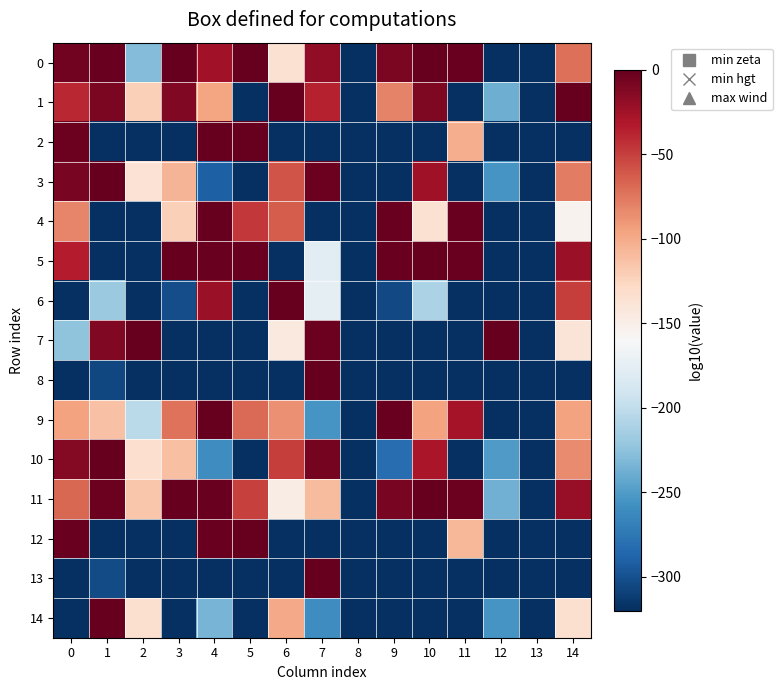

Reading left to right, extract all data points from this chart.

0: 0=-6.0	1=-1.8	2=-229.0	3=-0.1	4=-25.4	5=-1.0	6=-136.2	7=-18.1	8=-320.0	9=-9.2	10=-0.9	11=-1.5	12=-320.0	13=-320.0	14=-72.0
1: 0=-38.8	1=-9.6	2=-122.4	3=-11.3	4=-96.7	5=-320.0	6=-0.2	7=-36.6	8=-320.0	9=-81.0	10=-10.6	11=-320.0	12=-237.6	13=-320.0	14=-0.5
2: 0=-3.6	1=-320.0	2=-320.0	3=-320.0	4=-0.1	5=-0.9	6=-320.0	7=-320.0	8=-320.0	9=-320.0	10=-320.0	11=-102.5	12=-320.0	13=-320.0	14=-320.0
3: 0=-8.2	1=-0.0	2=-136.9	3=-105.8	4=-291.2	5=-320.0	6=-59.6	7=-3.4	8=-320.0	9=-320.0	10=-24.5	11=-320.0	12=-254.3	13=-320.0	14=-78.1
4: 0=-82.3	1=-320.0	2=-320.0	3=-121.6	4=-0.0	5=-46.3	6=-63.0	7=-320.0	8=-320.0	9=-1.5	10=-135.6	11=-2.0	12=-320.0	13=-320.0	14=-154.5
5: 0=-33.9	1=-320.0	2=-320.0	3=-0.6	4=-2.1	5=-1.4	6=-320.0	7=-177.7	8=-320.0	9=-1.8	10=-0.2	11=-2.3	12=-320.0	13=-320.0	14=-21.9
6: 0=-320.0	1=-218.8	2=-320.0	3=-302.4	4=-21.9	5=-320.0	6=0.0	7=-175.1	8=-320.0	9=-304.8	10=-210.7	11=-320.0	12=-320.0	13=-320.0	14=-49.4
7: 0=-224.8	1=-11.6	2=-1.1	3=-320.0	4=-320.0	5=-320.0	6=-144.3	7=-3.0	8=-320.0	9=-320.0	10=-320.0	11=-320.0	12=-0.0	13=-320.0	14=-139.4
8: 0=-320.0	1=-305.2	2=-320.0	3=-320.0	4=-320.0	5=-320.0	6=-320.0	7=-0.0	8=-320.0	9=-320.0	10=-320.0	11=-320.0	12=-320.0	13=-320.0	14=-320.0
9: 0=-95.2	1=-113.7	2=-203.0	3=-72.7	4=-0.0	5=-69.0	6=-87.4	7=-254.6	8=-320.0	9=-1.9	10=-95.6	11=-27.1	12=-320.0	13=-320.0	14=-95.1
10: 0=-13.3	1=-0.0	2=-132.8	3=-111.4	4=-259.4	5=-320.0	6=-49.6	7=-6.4	8=-320.0	9=-281.4	10=-29.3	11=-320.0	12=-250.6	13=-320.0	14=-84.1
11: 0=-68.6	1=-2.9	2=-115.2	3=-0.6	4=-1.9	5=-50.1	6=-147.6	7=-109.9	8=-320.0	9=-7.7	10=-0.1	11=-2.8	12=-237.5	13=-320.0	14=-20.9
12: 0=-2.4	1=-320.0	2=-320.0	3=-320.0	4=-2.1	5=-0.0	6=-320.0	7=-320.0	8=-320.0	9=-320.0	10=-320.0	11=-106.9	12=-320.0	13=-320.0	14=-320.0
13: 0=-320.0	1=-303.5	2=-320.0	3=-320.0	4=-320.0	5=-320.0	6=-320.0	7=0.0	8=-320.0	9=-320.0	10=-320.0	11=-320.0	12=-320.0	13=-320.0	14=-320.0
14: 0=-320.0	1=0.0	2=-134.0	3=-320.0	4=-234.0	5=-320.0	6=-99.5	7=-259.6	8=-320.0	9=-320.0	10=-320.0	11=-320.0	12=-254.5	13=-320.0	14=-133.9